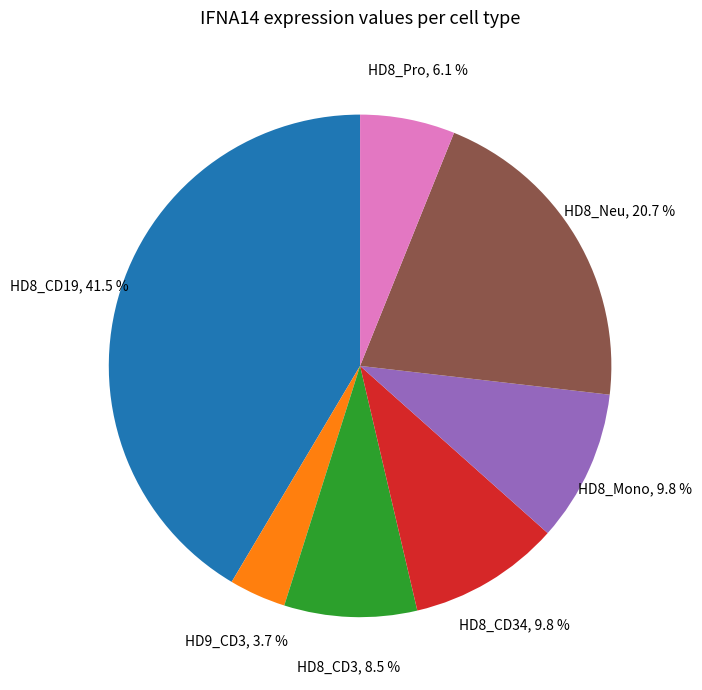

Is it true that HD8_Pro is 13% of the pie?

False